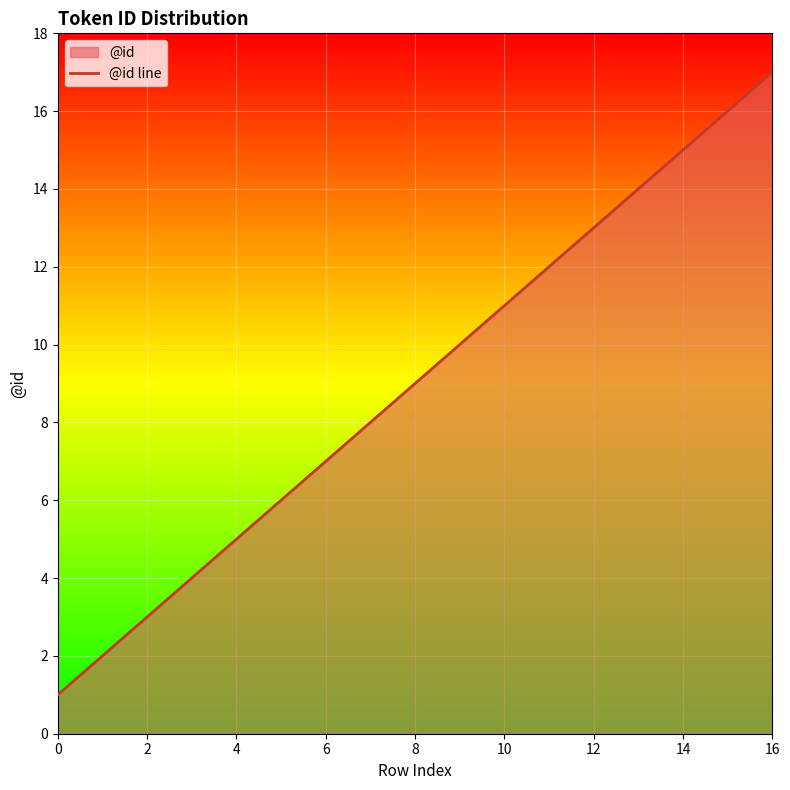

True or false: there are more than 1 points higher than both neighbors.

False